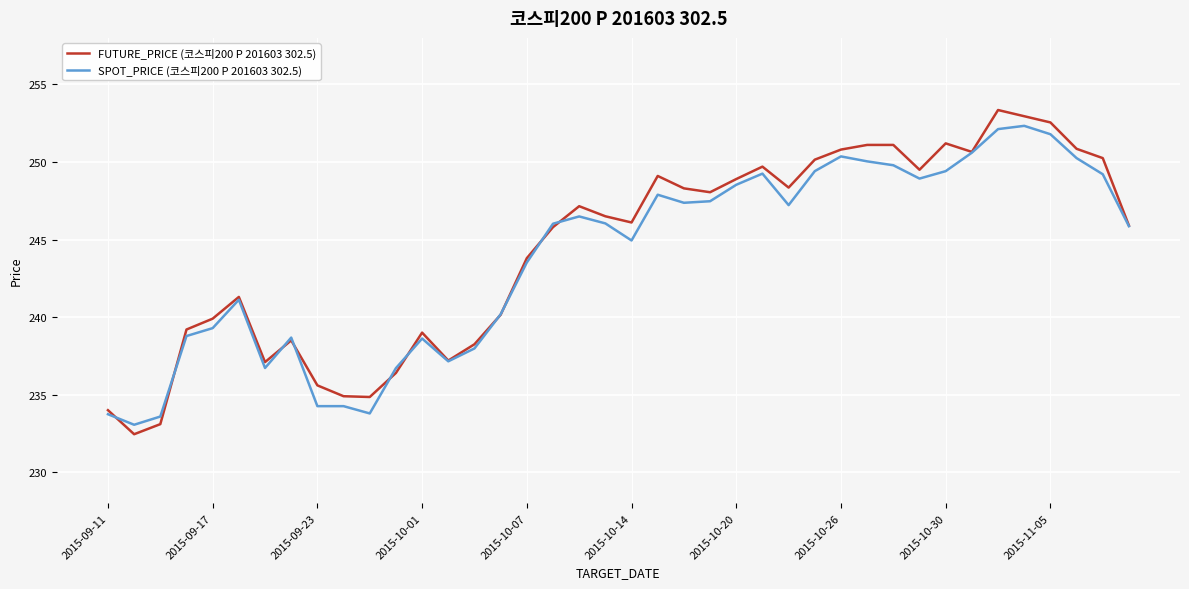

Which series has the widest spread of values?

FUTURE_PRICE (코스피200 P 201603 302.5)